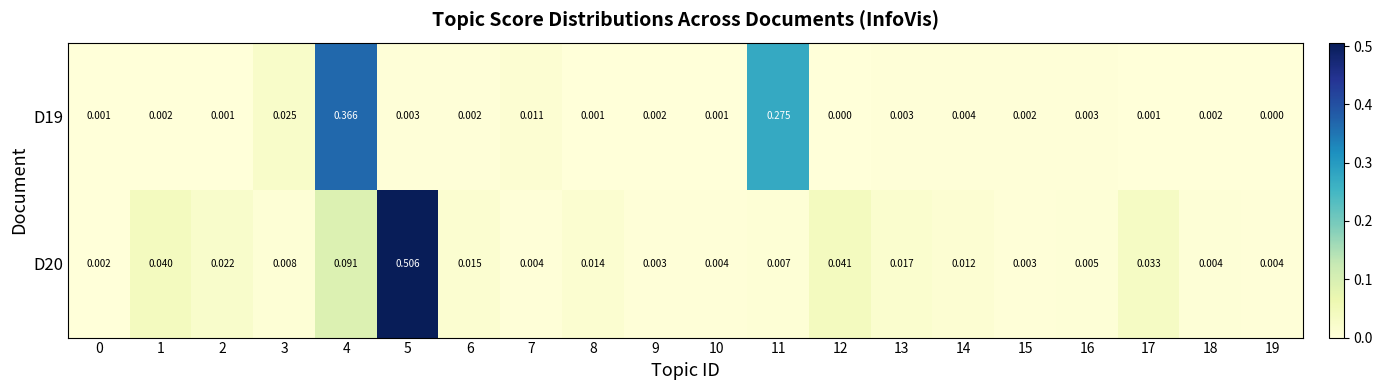

Is the value of D20 at 7 greater than the value of D19 at 19?

Yes